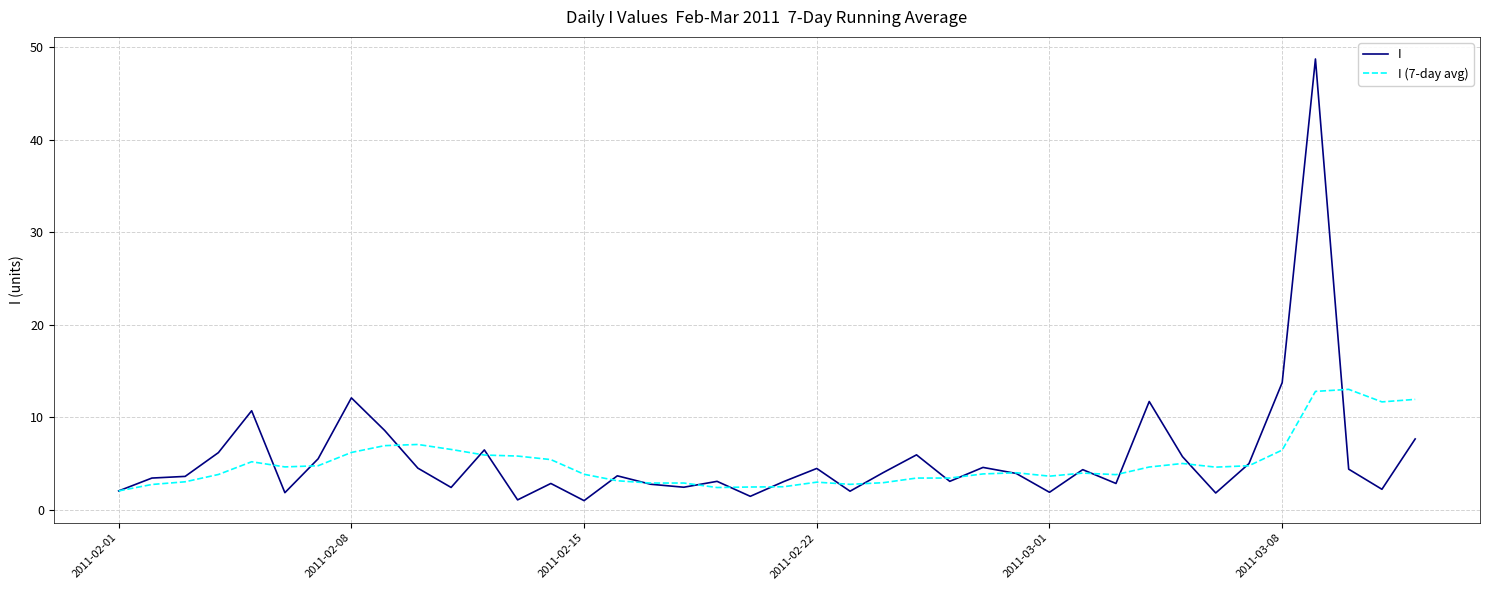

What is the greatest value displayed?

48.7